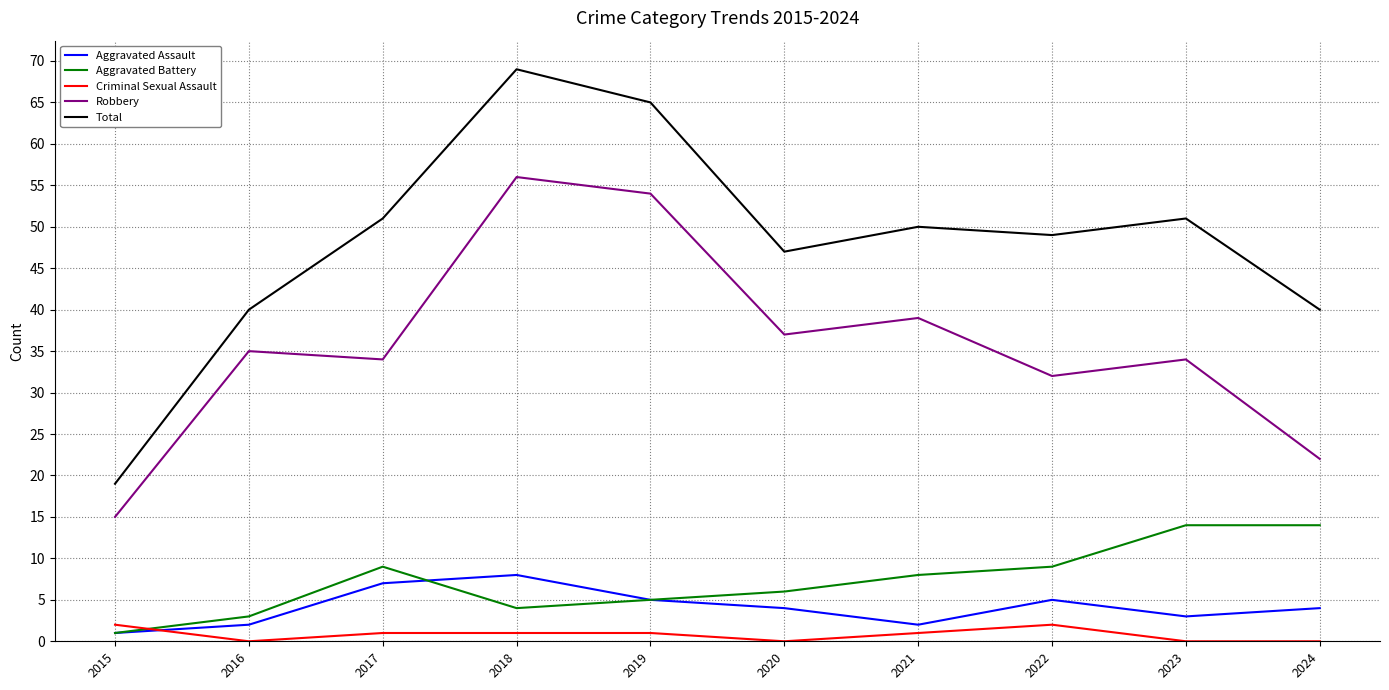

Rank the series at 2024 from highest to lowest value.

Total, Robbery, Aggravated Battery, Aggravated Assault, Criminal Sexual Assault